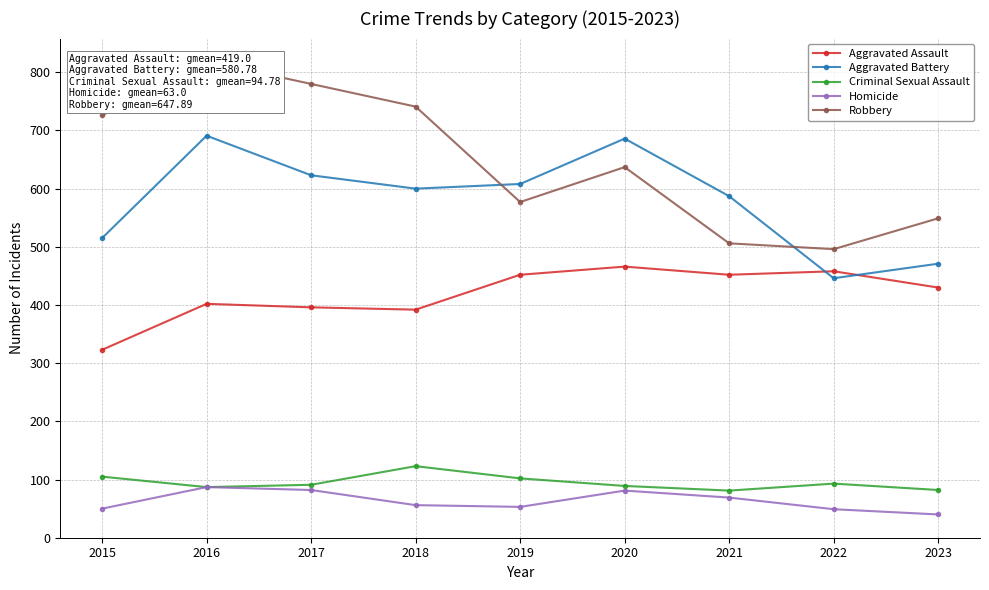

At which category is the sum across all series the highest?

2016